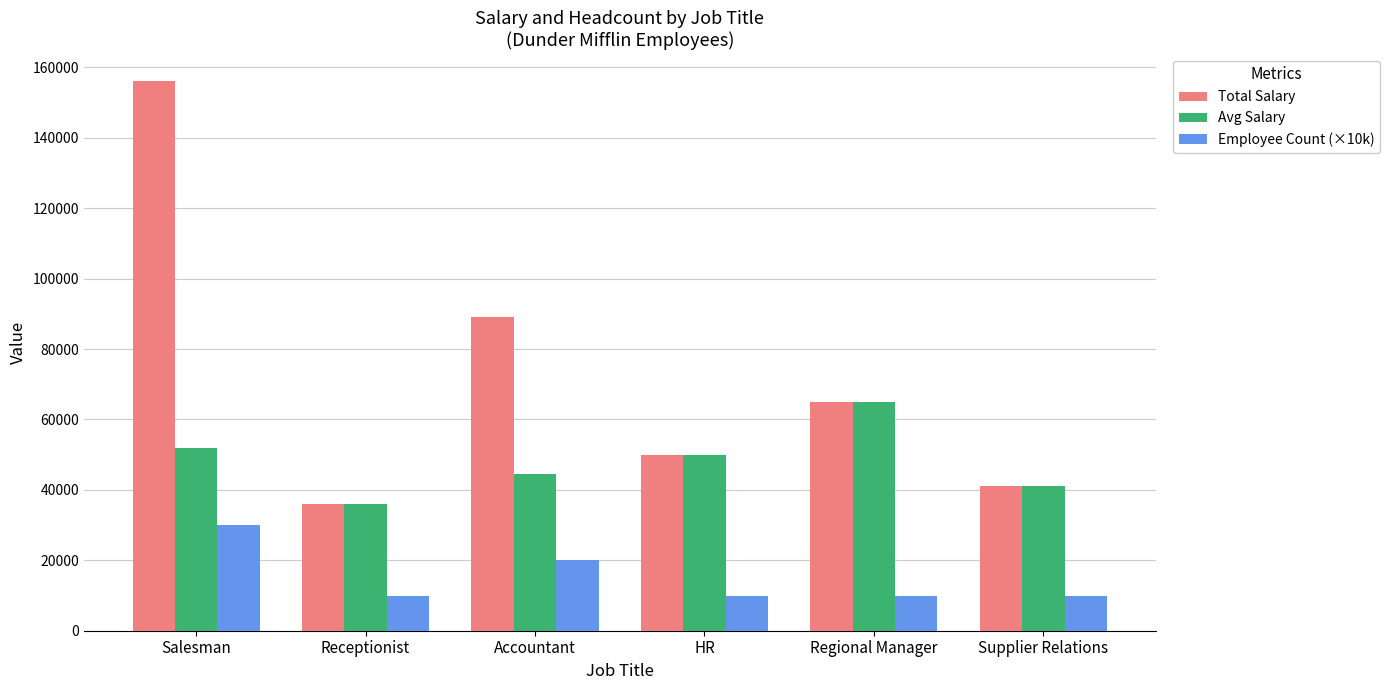

Reading left to right, what are all the values shown in this chart?

Total Salary: Salesman=156000	Receptionist=36000	Accountant=89000	HR=50000	Regional Manager=65000	Supplier Relations=41000
Avg Salary: Salesman=52000	Receptionist=36000	Accountant=44500	HR=50000	Regional Manager=65000	Supplier Relations=41000
Employee Count (×10k): Salesman=30000	Receptionist=10000	Accountant=20000	HR=10000	Regional Manager=10000	Supplier Relations=10000